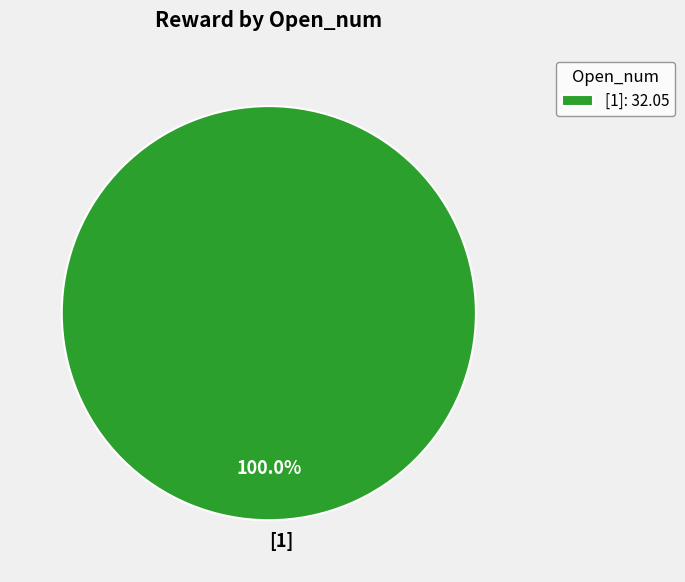

Does any single category account for the majority?

Yes